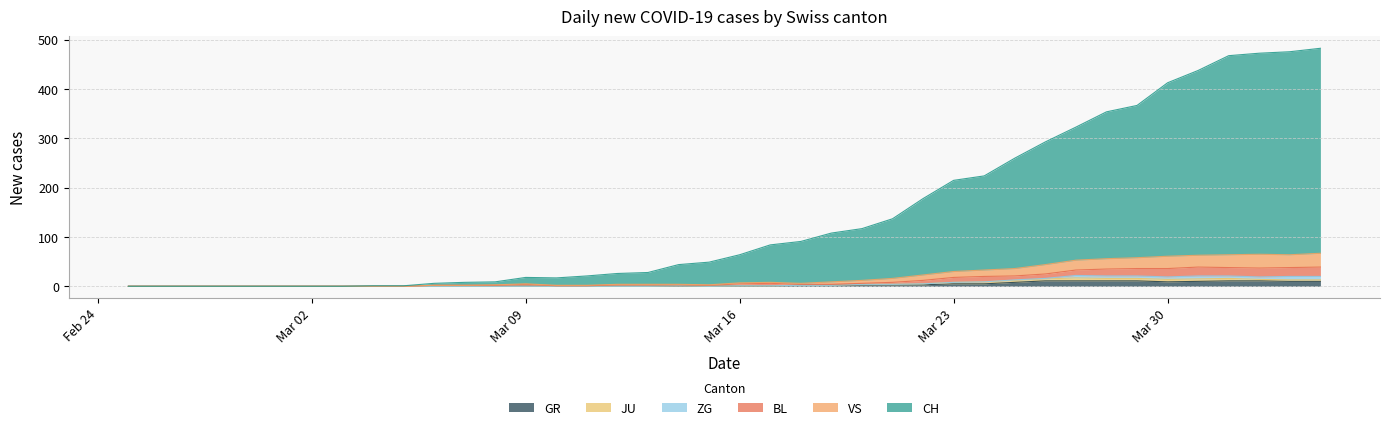

Does the chart have visible grid lines?

Yes